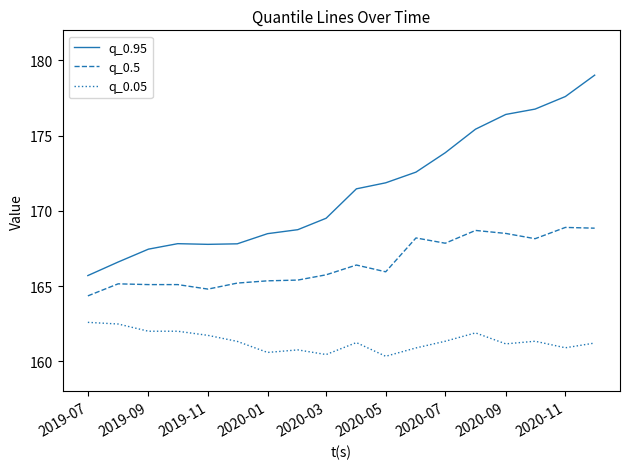

Count the number of data series in this chart.

3